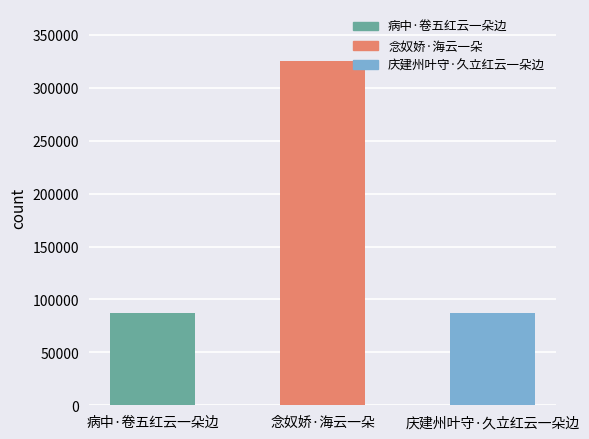

Are the bars horizontal?

No